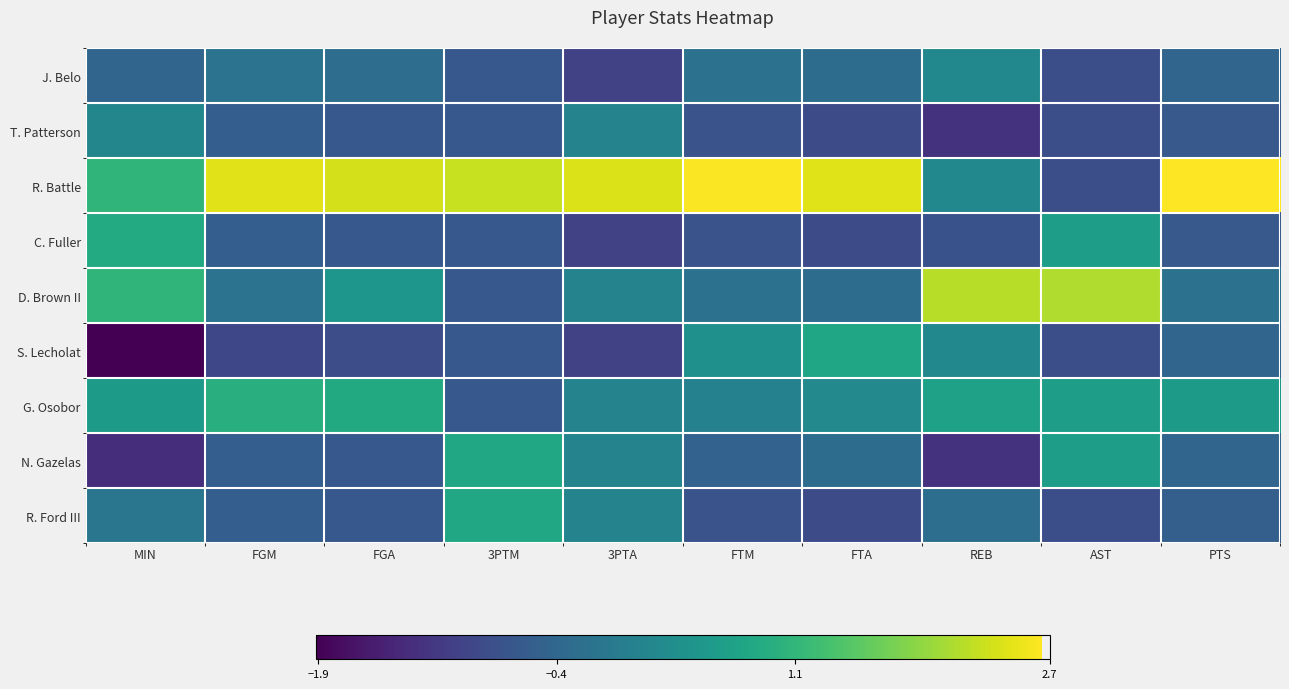

What is the sum of all C. Fuller values?

-4.3